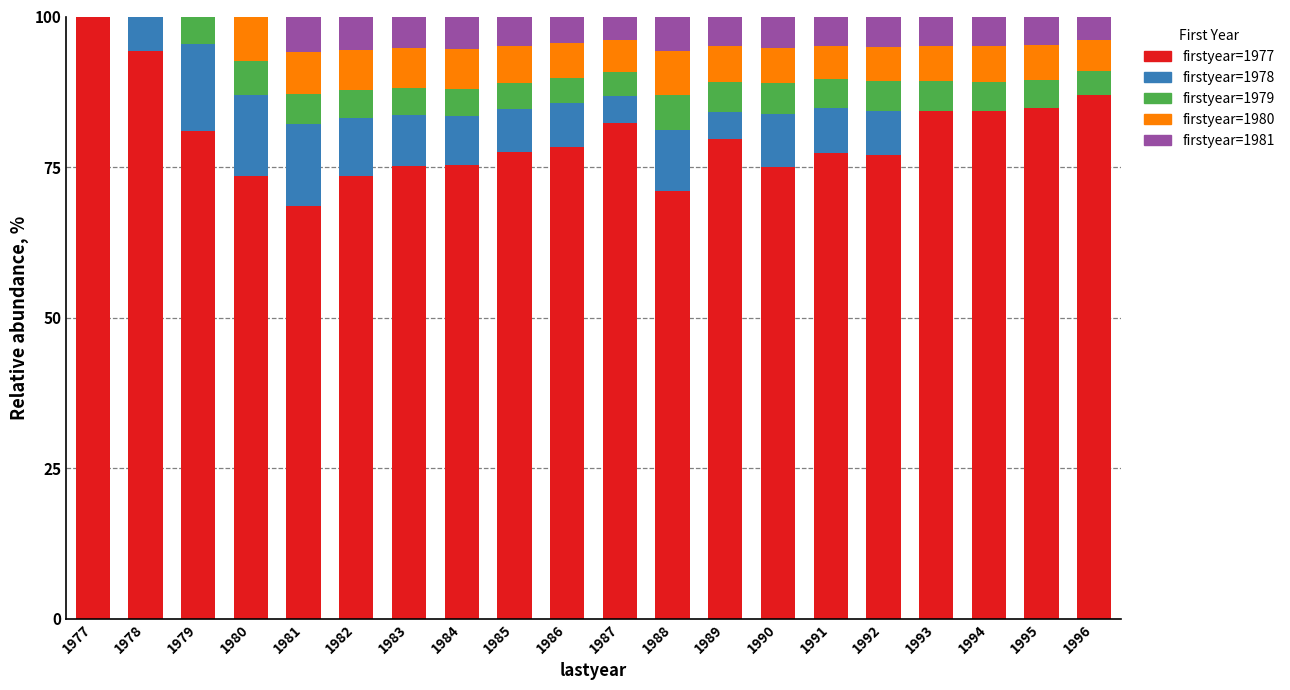

Count the number of categories in the chart.

20